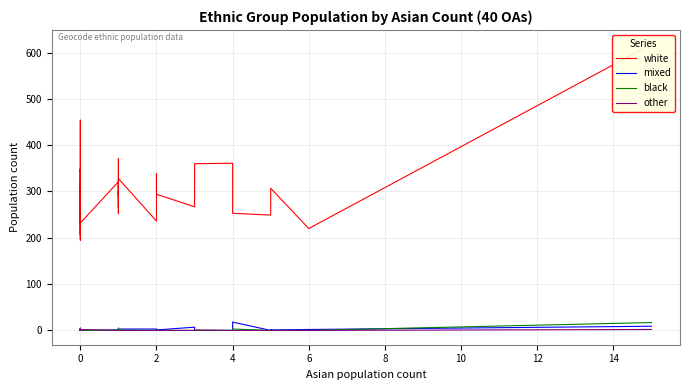

Which series has the widest spread of values?

white